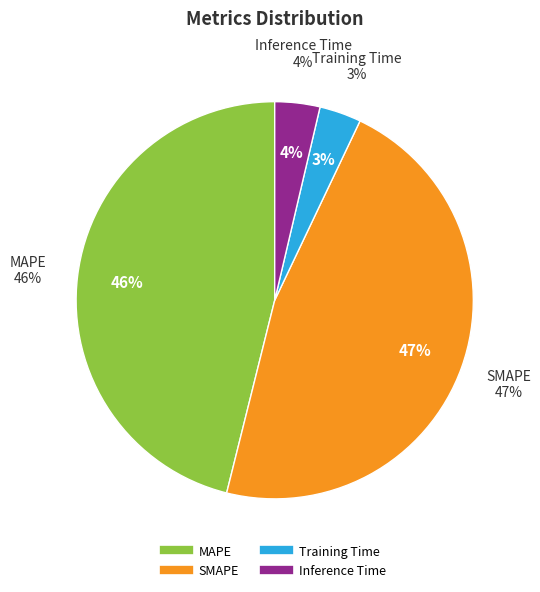

How many segments does this pie chart have?

4